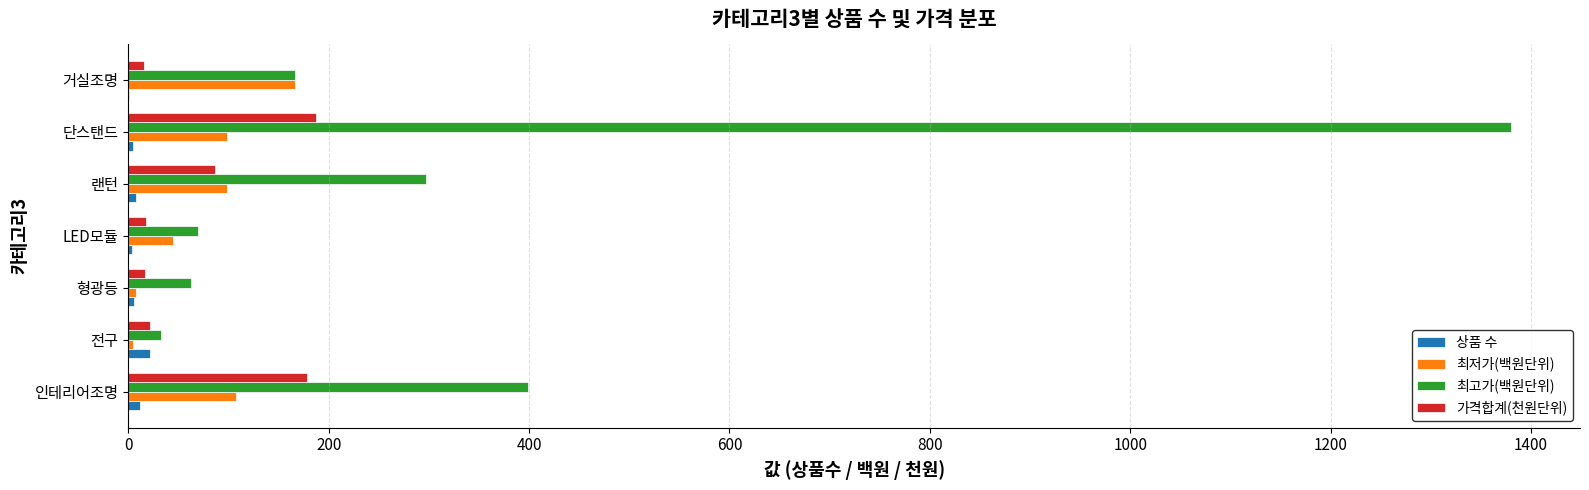

What is the greatest value displayed?

1380